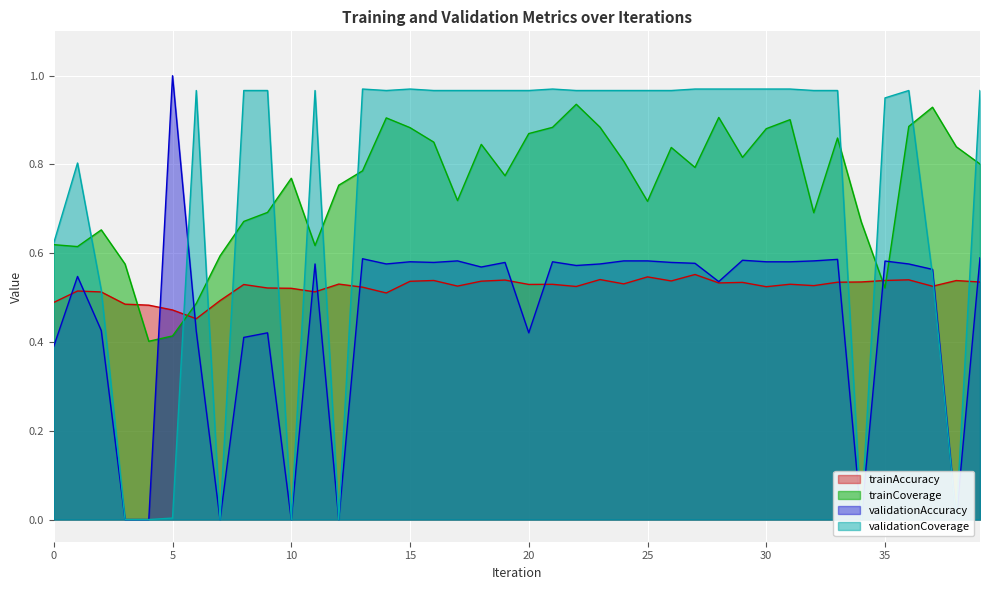

True or false: validationAccuracy has a value of 0.2 at 22.

False